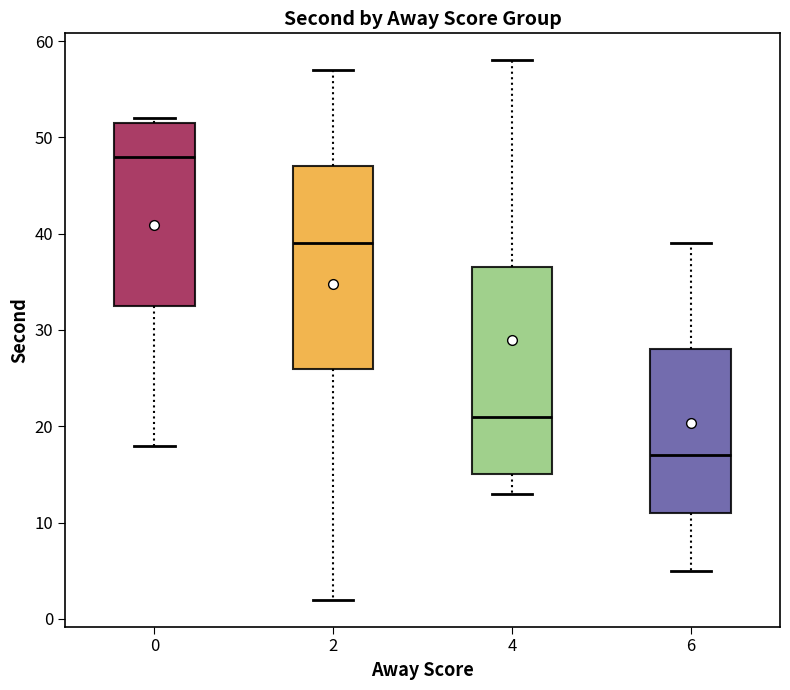

Where is the upper edge of the box at x = 6 on the y-axis? The values are not printed on the chart, so give them approximately, as read against the axis.

28